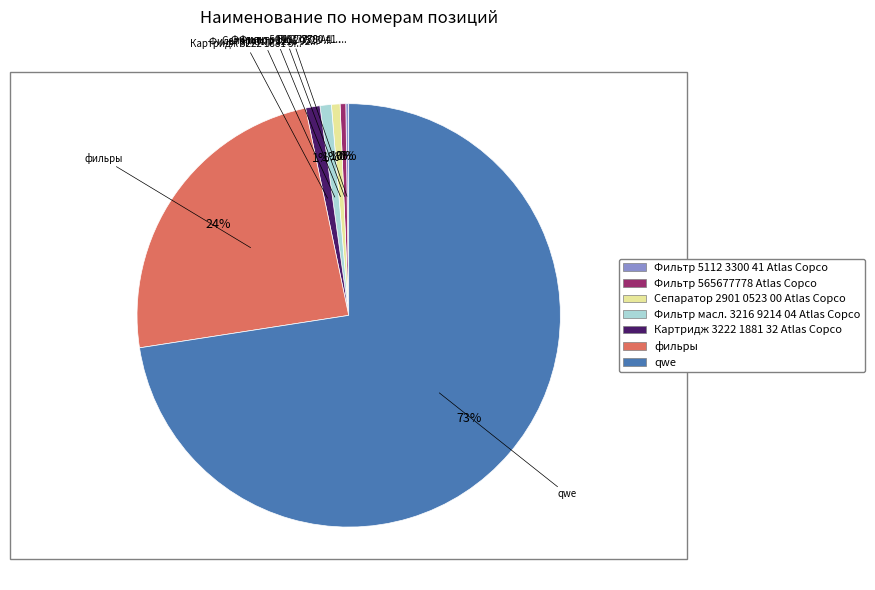

Does Фильтр масл. 3216 9214 04 Atlas Copco account for over 50% of the chart?

No